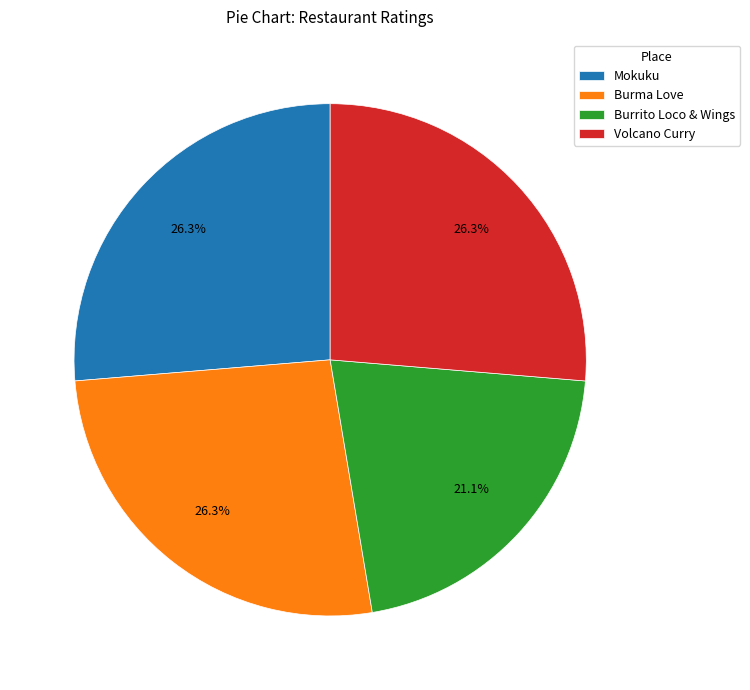

How much of the chart is everything except Mokuku?

73.7%